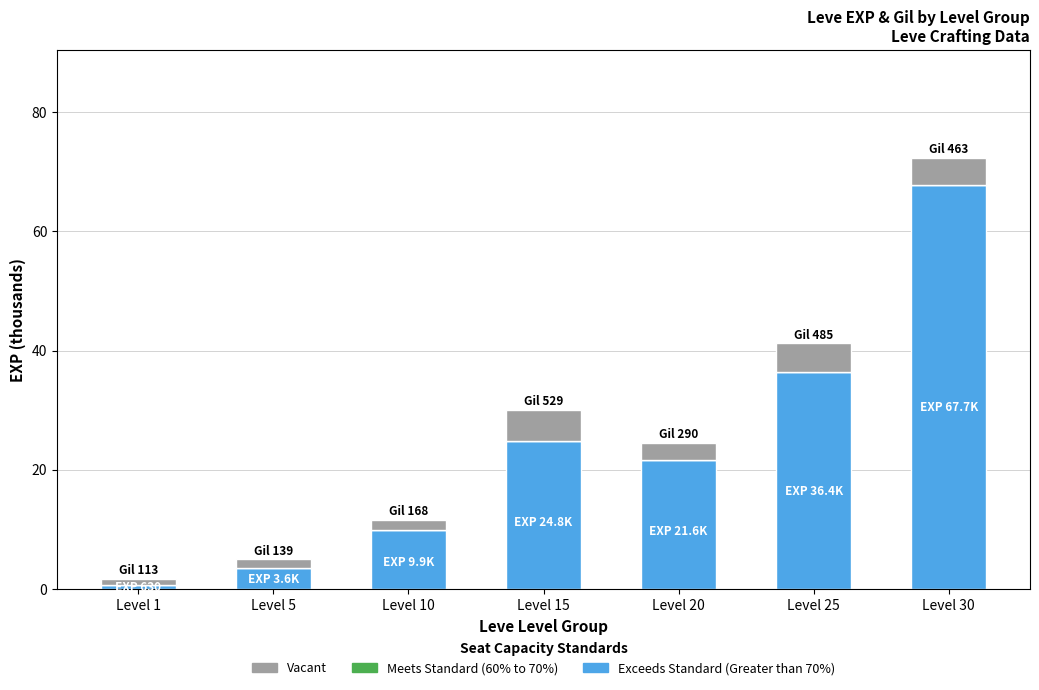

What is the difference between the maximum and minimum values in the Exceeds Standard (Greater than 70%) series?

67.1